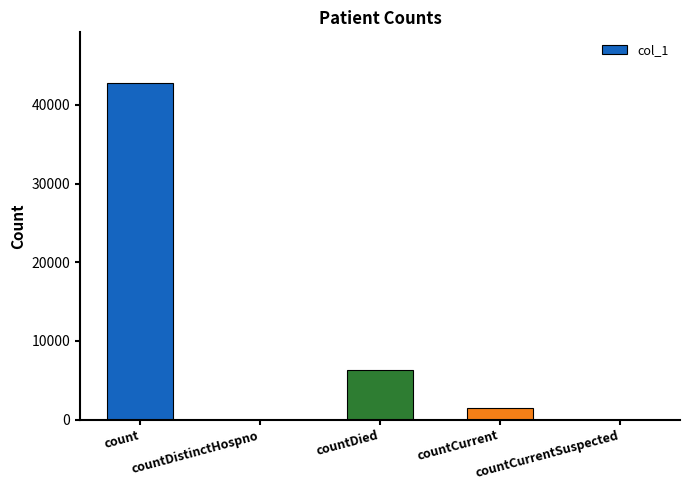

Reading right to left, list all the values displayed in this chart.

countCurrentSuspected=0	countCurrent=1450	countDied=6265	countDistinctHospno=0	count=42813